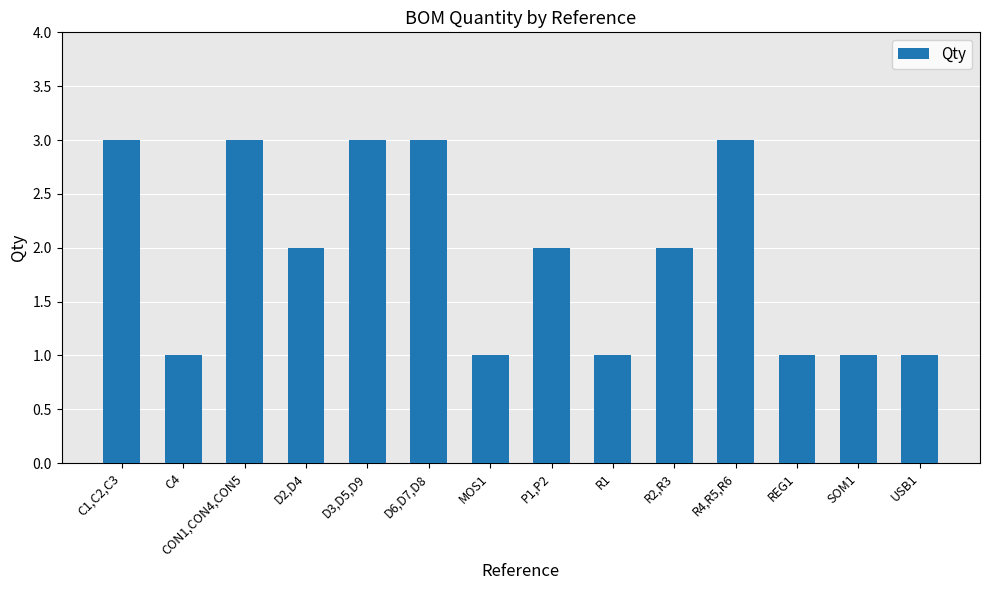

What is the label of the 13th bar from the left?

SOM1